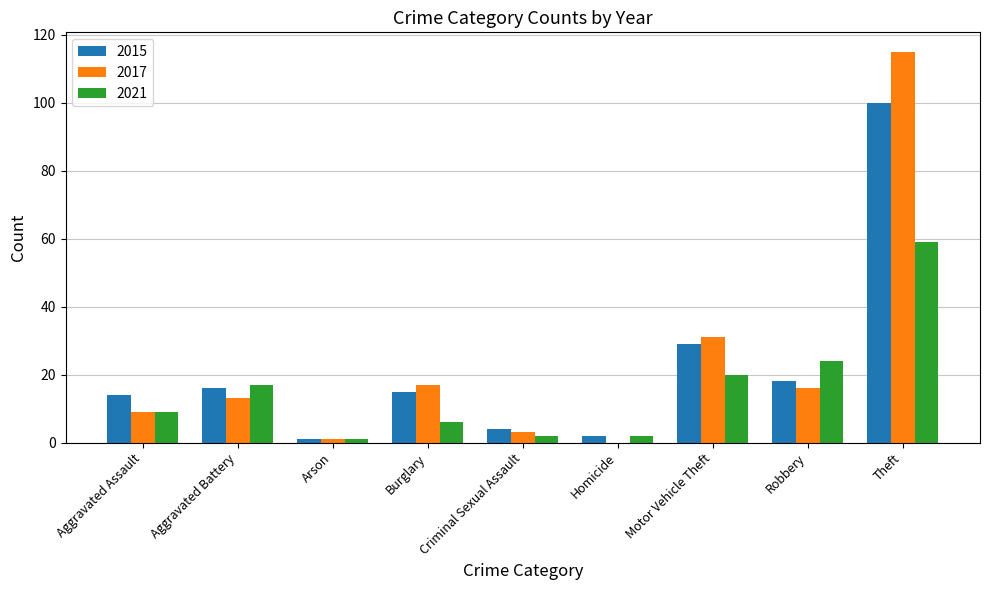

At which label does 2015 first exceed 15?

Aggravated Battery